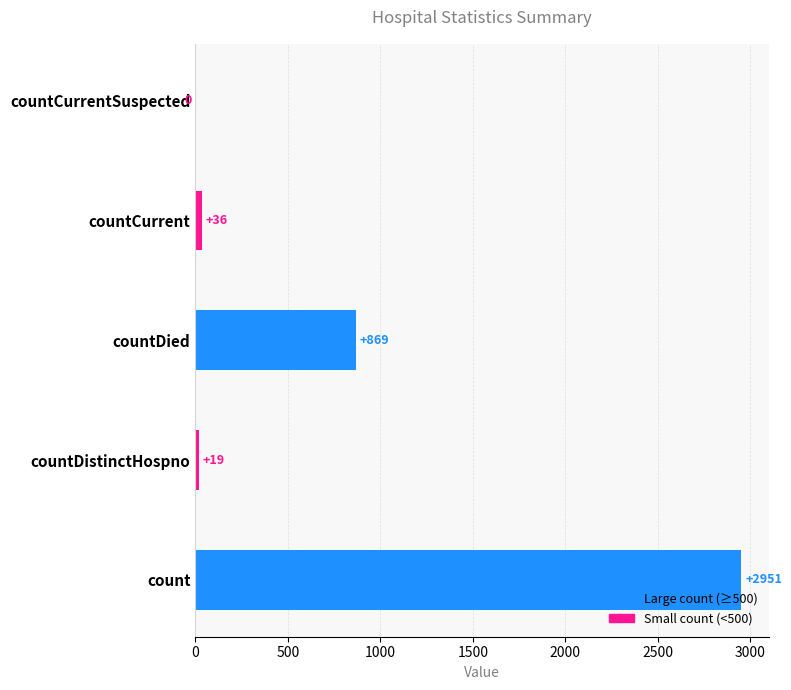

Read the value at count, to the nearest 50.

2950